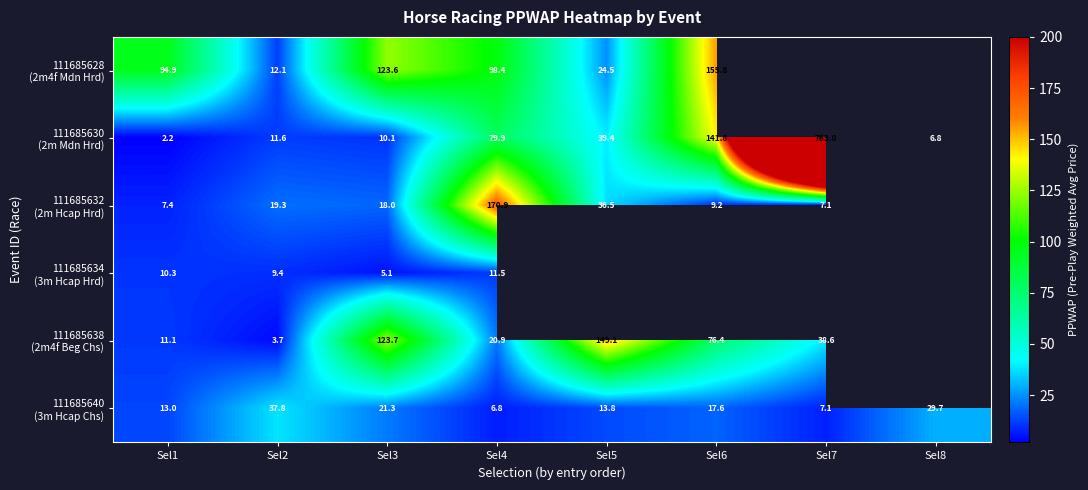

What is the greatest value displayed?

763.0